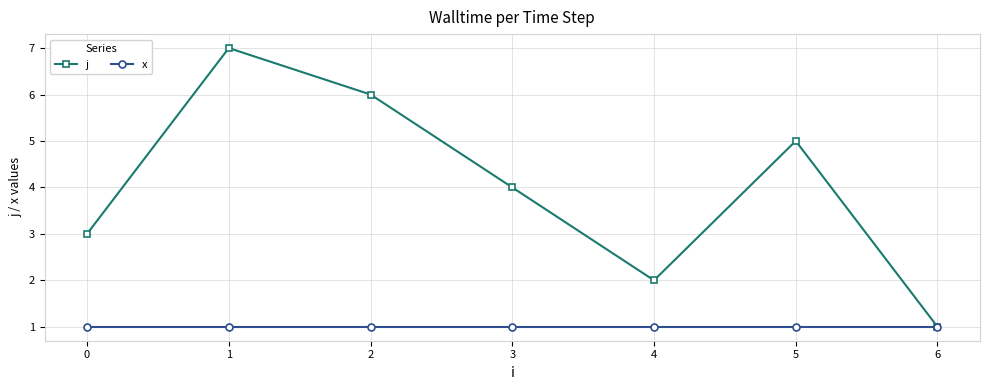

Reading left to right, transcribe all the data shown in this chart.

j: 3	7	6	4	2	5	1
x: 1	1	1	1	1	1	1